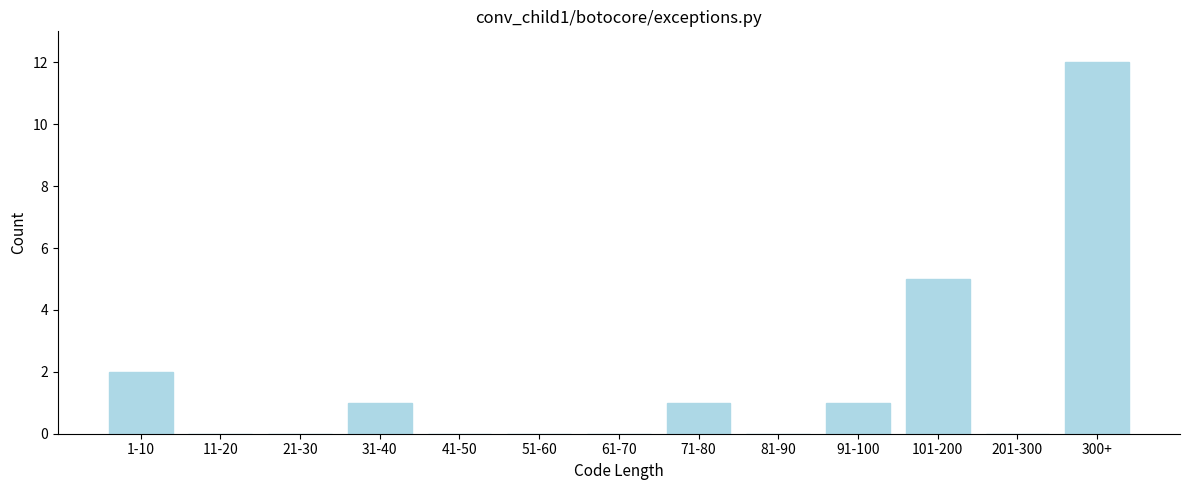

Reading right to left, transcribe all the data shown in this chart.

300+=12	201-300=0	101-200=5	91-100=1	81-90=0	71-80=1	61-70=0	51-60=0	41-50=0	31-40=1	21-30=0	11-20=0	1-10=2